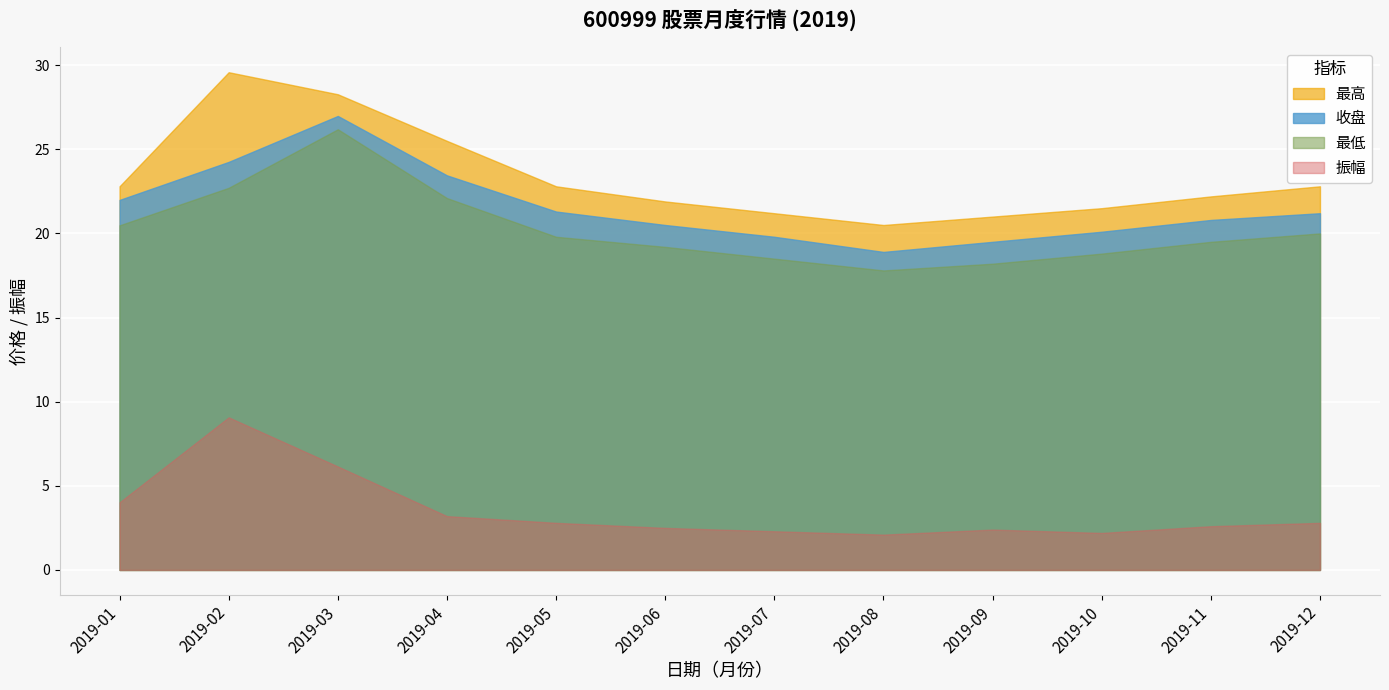

What is the maximum value shown in the chart?

29.6